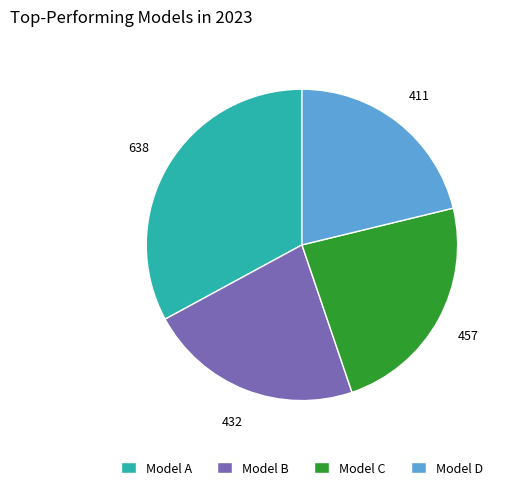

Approximately how many times larger is the value at Model B compared to Model D?

1.1